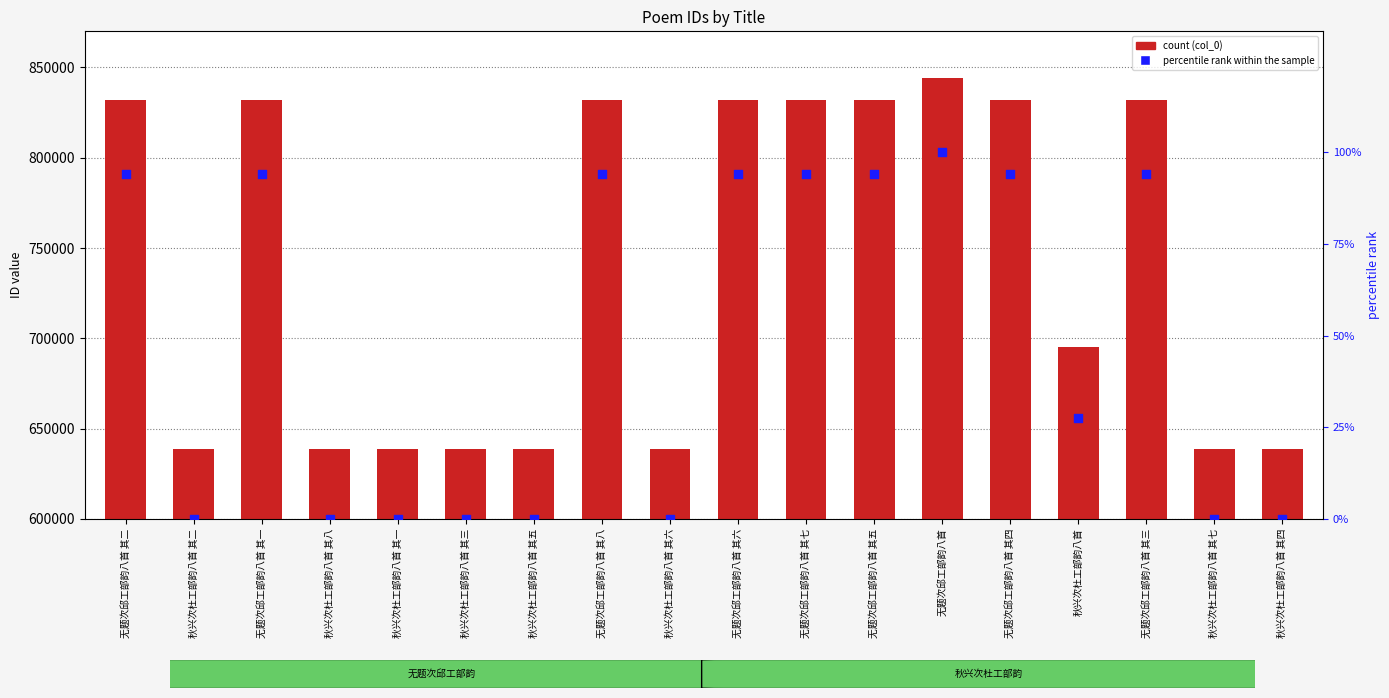

What are all the series names shown in the legend?

col_0, percentile rank within the sample